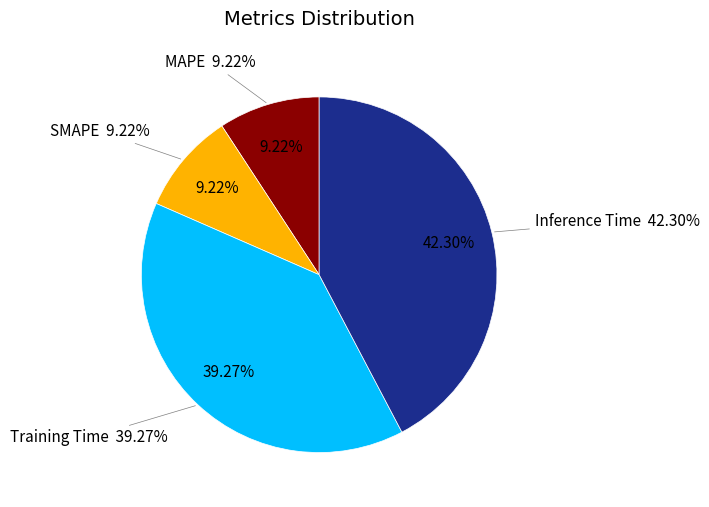

Which slice is the smallest?

MAPE